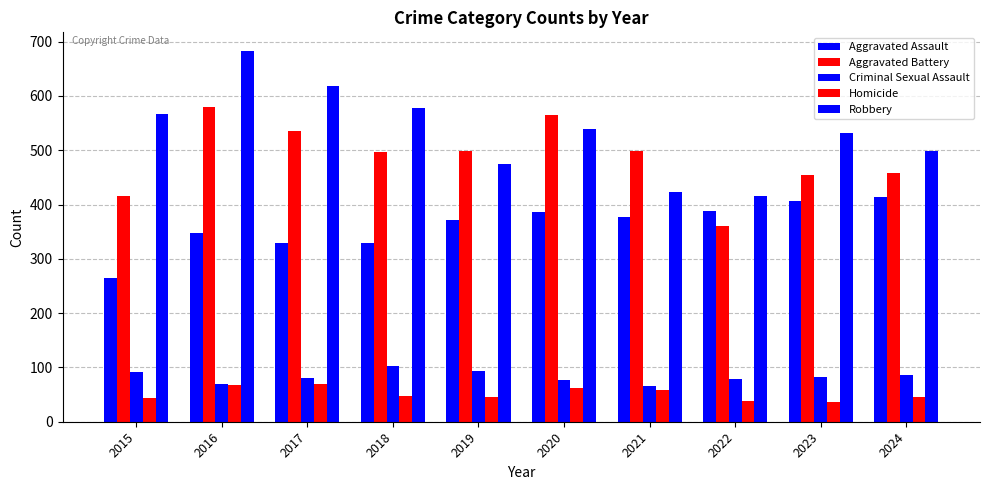

At which label does Homicide reach its peak?

2017